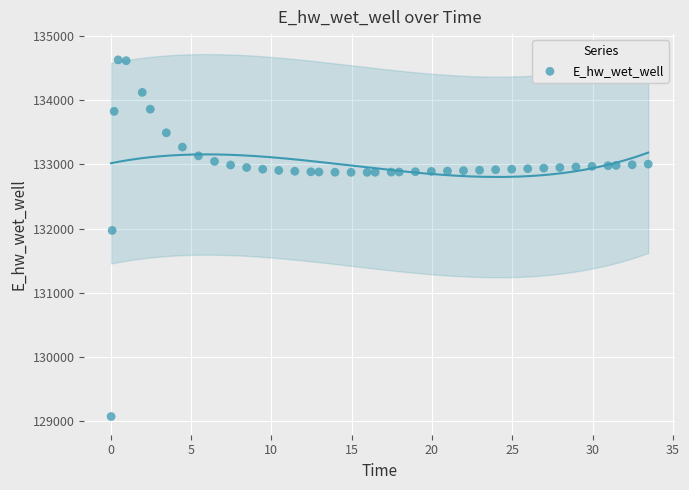

What is the range of X values (max minus min)?

33.4